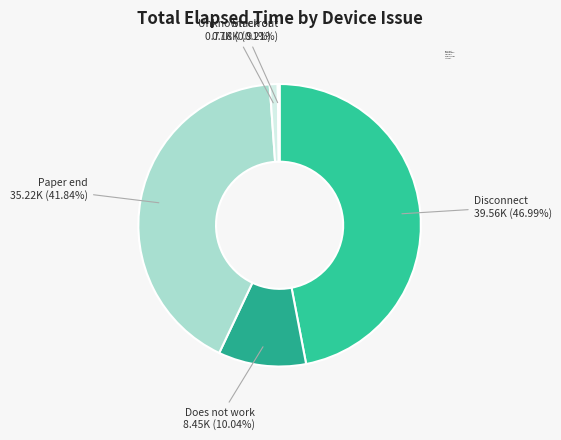

To the nearest percent, what is the average slice percentage?

20%